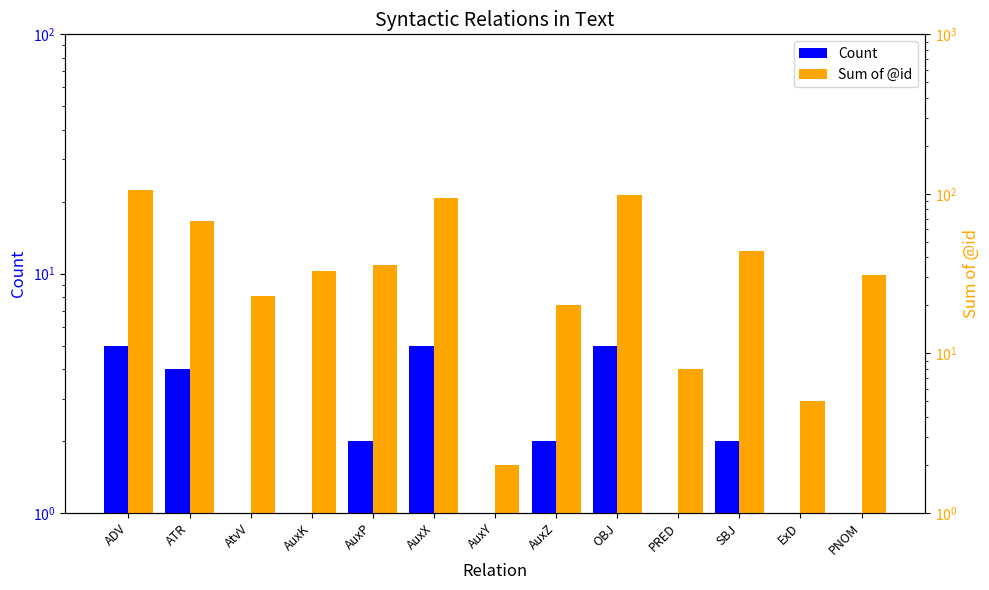

At which label does Sum of @id reach its peak?

ADV